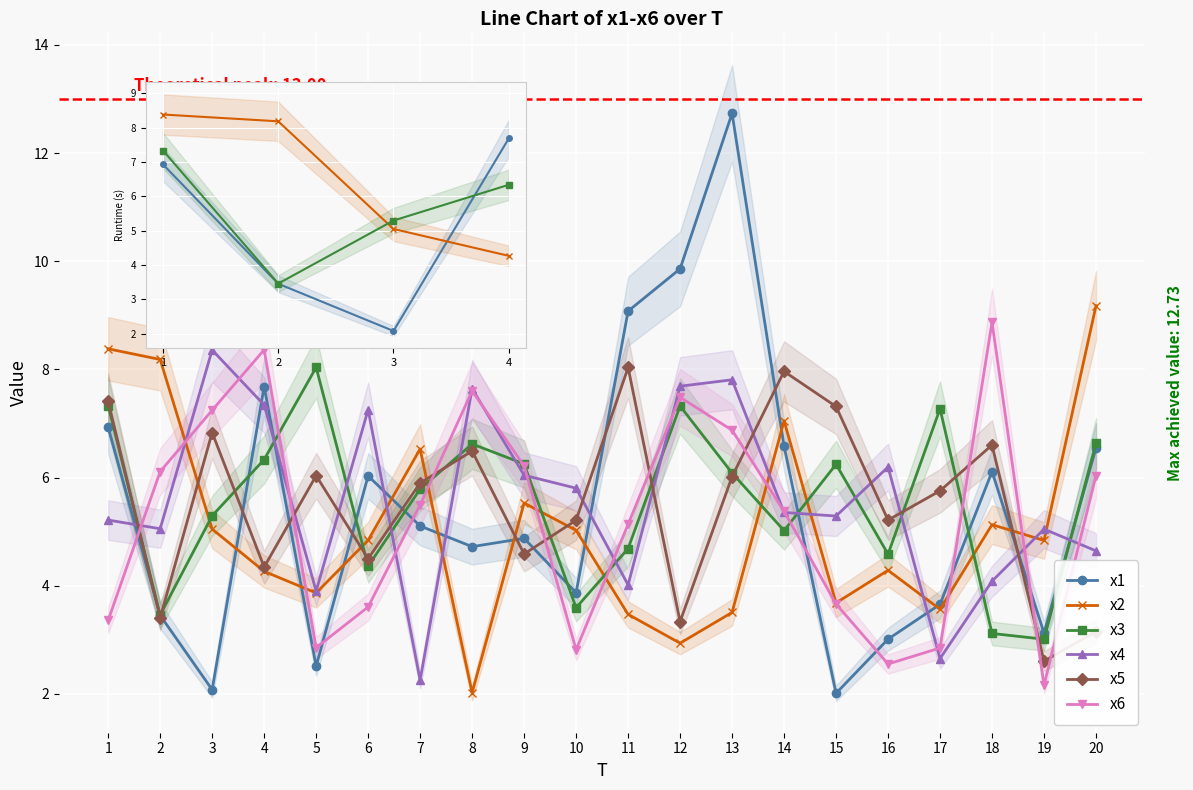

Reading left to right, transcribe all the data shown in this chart.

x1: 1=6.9	2=3.5	3=2.1	4=7.7	5=2.5	6=6.0	7=5.1	8=4.7	9=4.9	10=3.9	11=9.1	12=9.9	13=12.7	14=6.6	15=2.0	16=3.0	17=3.7	18=6.1	19=3.1	20=6.5
x2: 1=8.4	2=8.2	3=5.0	4=4.3	5=3.9	6=4.8	7=6.5	8=2.0	9=5.5	10=5.0	11=3.5	12=2.9	13=3.5	14=7.1	15=3.7	16=4.3	17=3.6	18=5.1	19=4.8	20=9.2
x3: 1=7.3	2=3.5	3=5.3	4=6.3	5=8.0	6=4.4	7=5.8	8=6.6	9=6.3	10=3.6	11=4.7	12=7.3	13=6.1	14=5.0	15=6.2	16=4.6	17=7.3	18=3.1	19=3.0	20=6.6
x4: 1=5.2	2=5.1	3=8.4	4=7.3	5=3.9	6=7.3	7=2.3	8=7.6	9=6.0	10=5.8	11=4.0	12=7.7	13=7.8	14=5.4	15=5.3	16=6.2	17=2.7	18=4.1	19=5.0	20=4.6
x5: 1=7.4	2=3.4	3=6.8	4=4.3	5=6.0	6=4.5	7=5.9	8=6.5	9=4.6	10=5.2	11=8.0	12=3.3	13=6.0	14=8.0	15=7.3	16=5.2	17=5.8	18=6.6	19=2.6	20=3.2
x6: 1=3.4	2=6.1	3=7.2	4=8.4	5=2.9	6=3.6	7=5.5	8=7.6	9=6.2	10=2.8	11=5.1	12=7.5	13=6.9	14=5.4	15=3.7	16=2.6	17=2.9	18=8.9	19=2.2	20=6.0